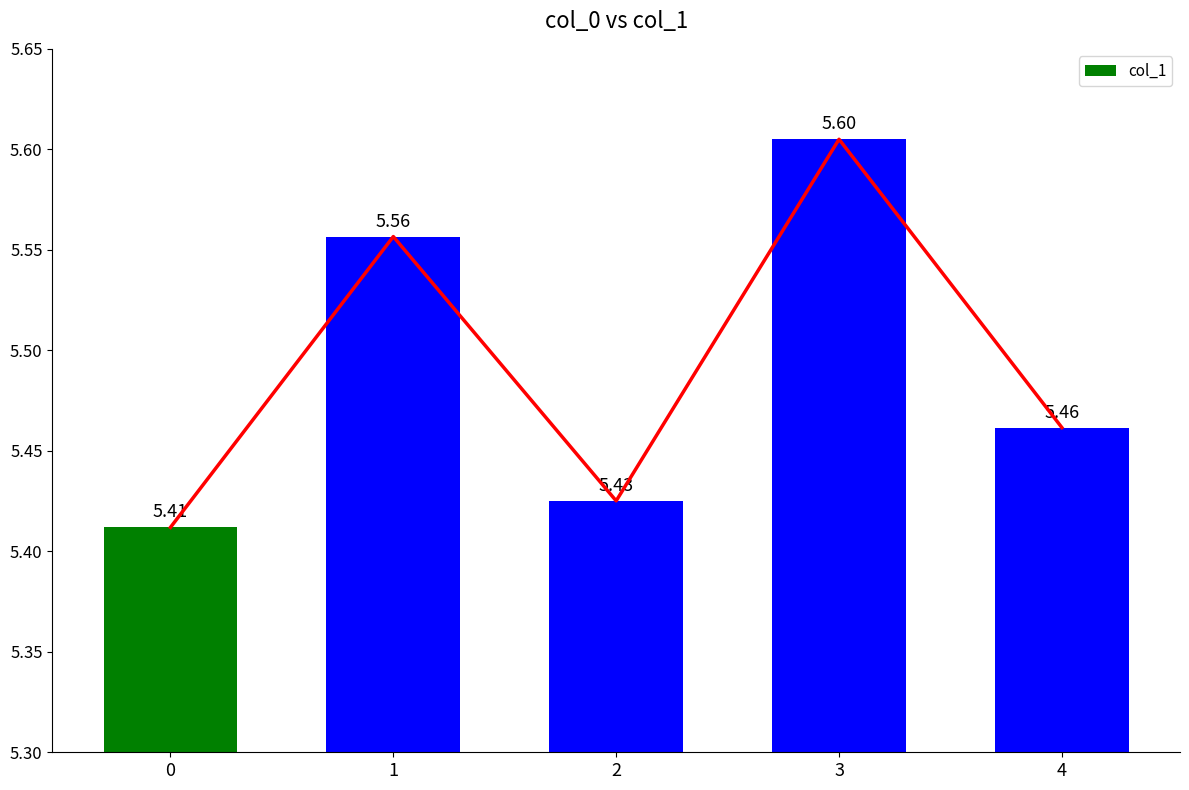

The chart shows a value of 5.4 at 2. True or false?

True